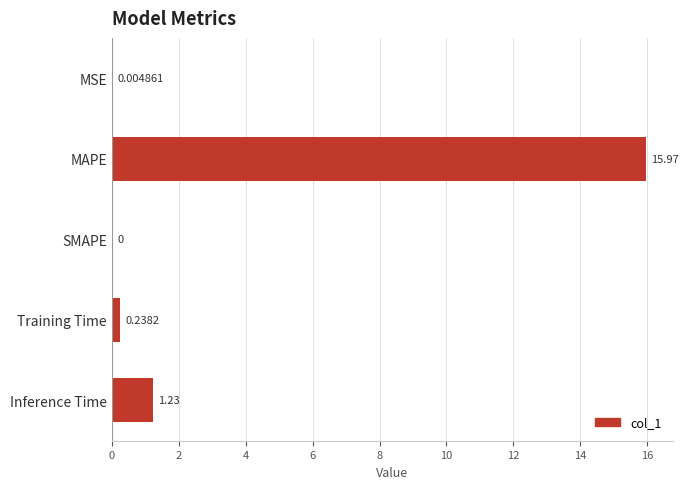

Approximately how many times larger is the value at MAPE compared to Inference Time?

13.0